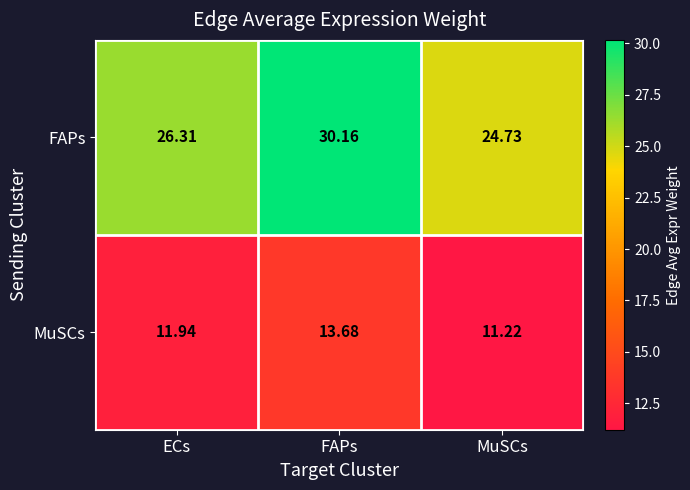

Which series has the widest spread of values?

FAPs